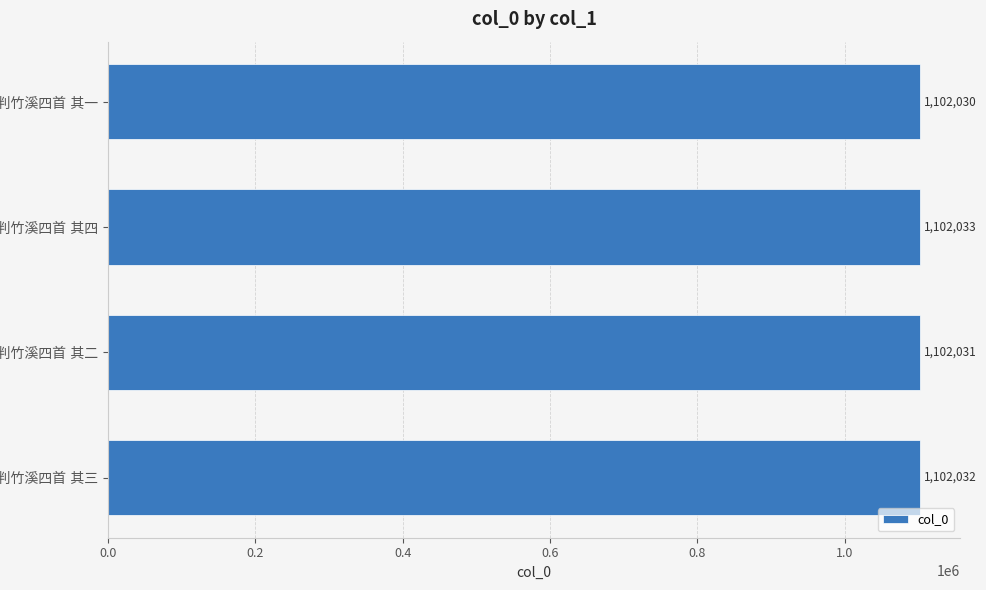

How many values are between 1102031 and 1102033?

3